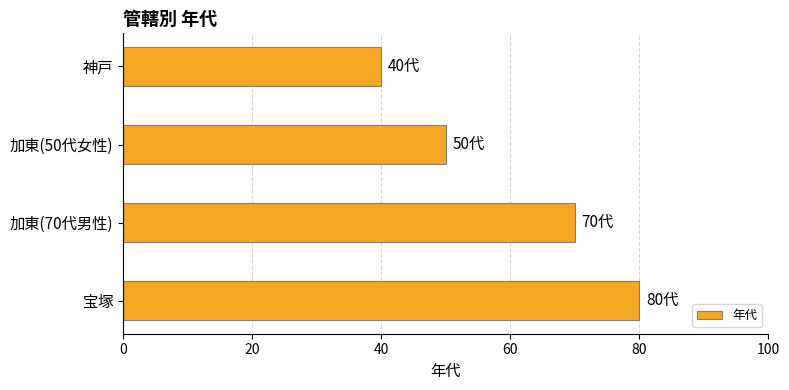

Is it true that the value at 神戸 is 71?

False